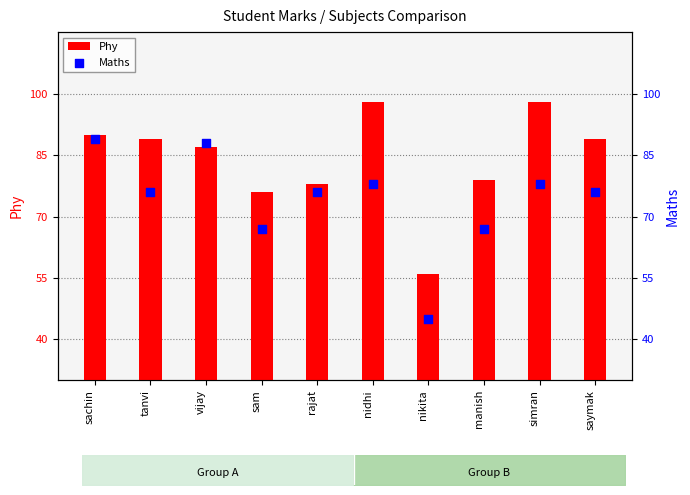

At how many categories does at least one series exceed 64?

9